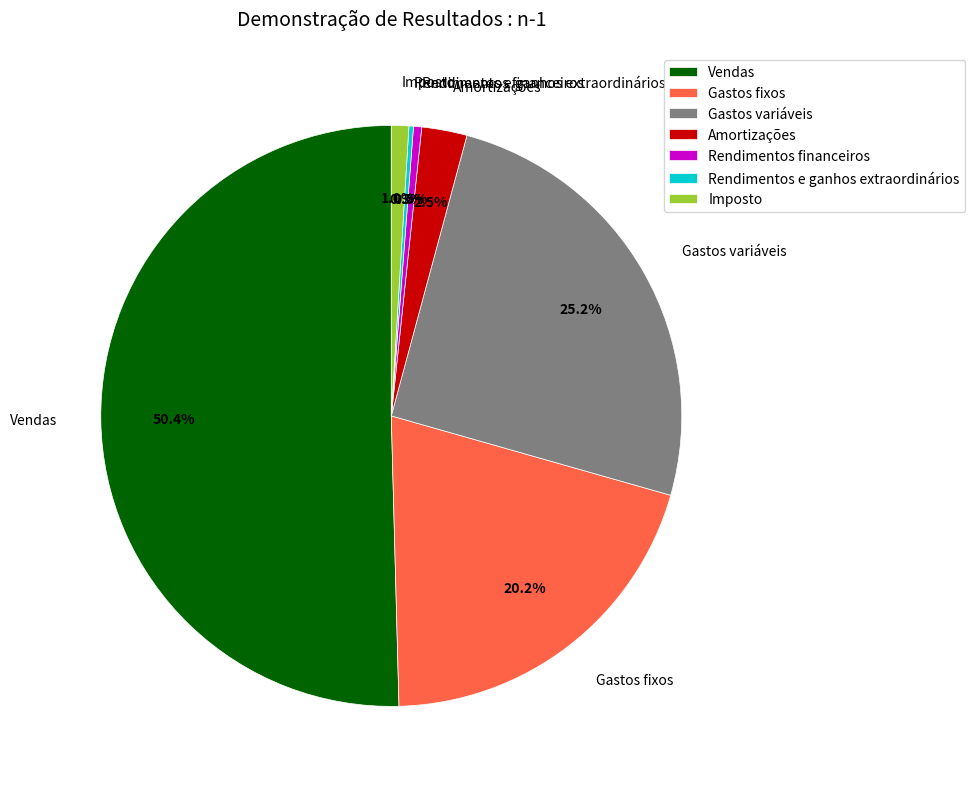

Does Imposto account for over 50% of the chart?

No